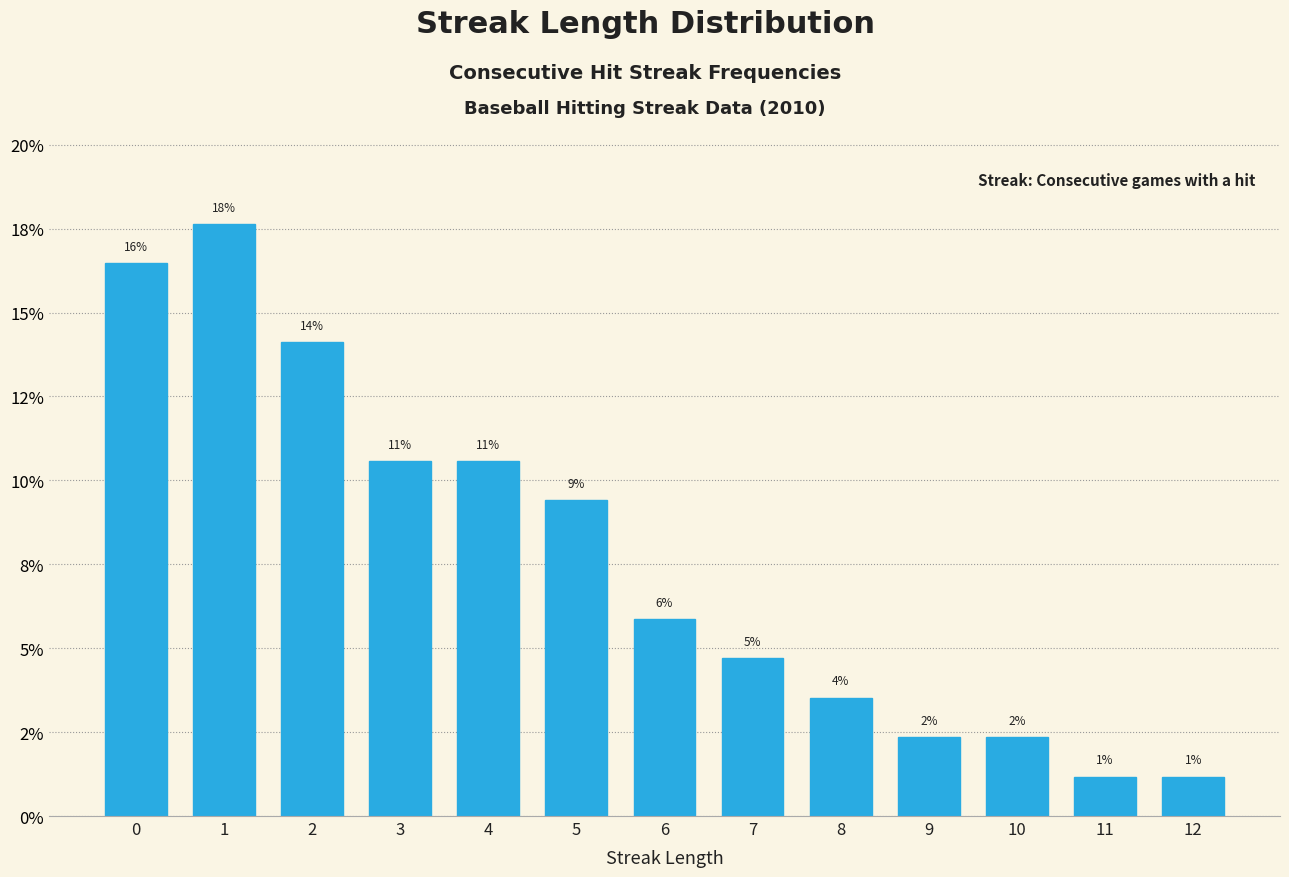

Does the chart contain any negative values?

No